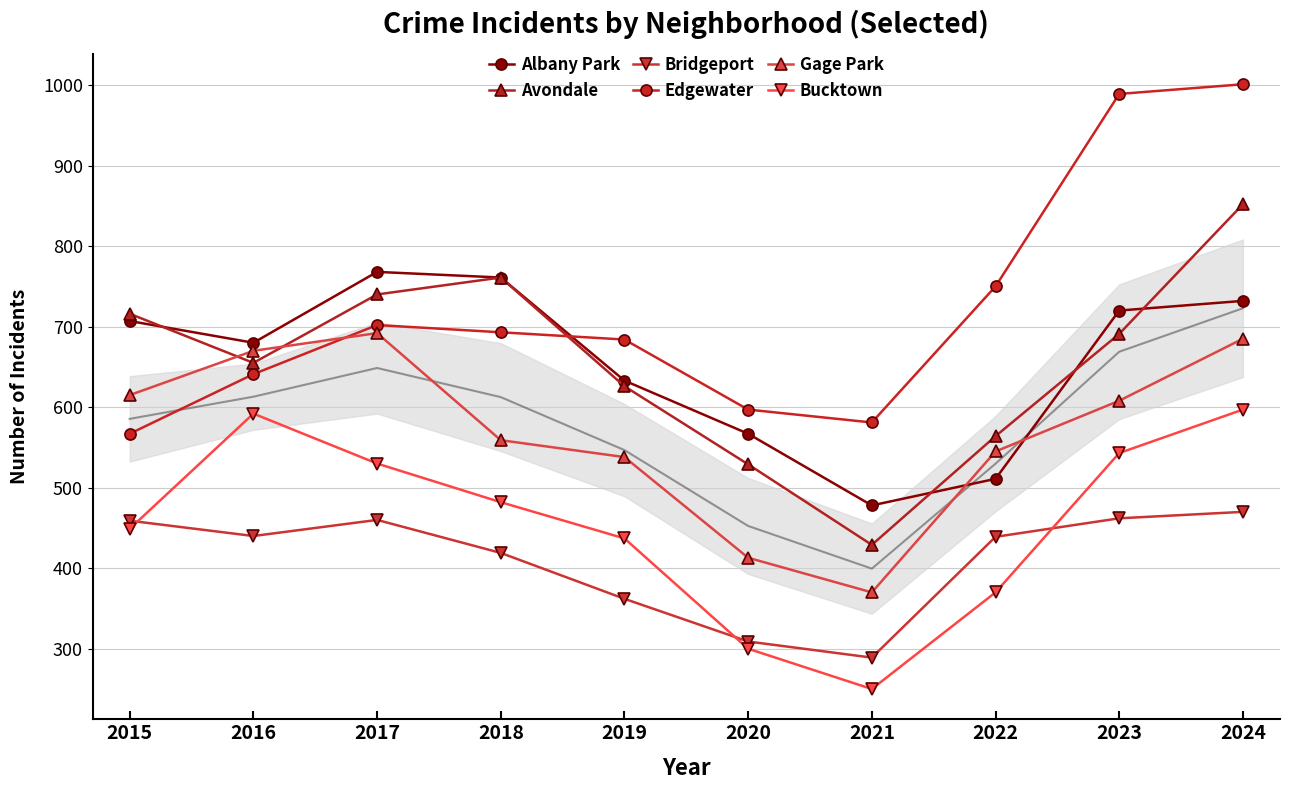

How many lines are shown in the chart?

6